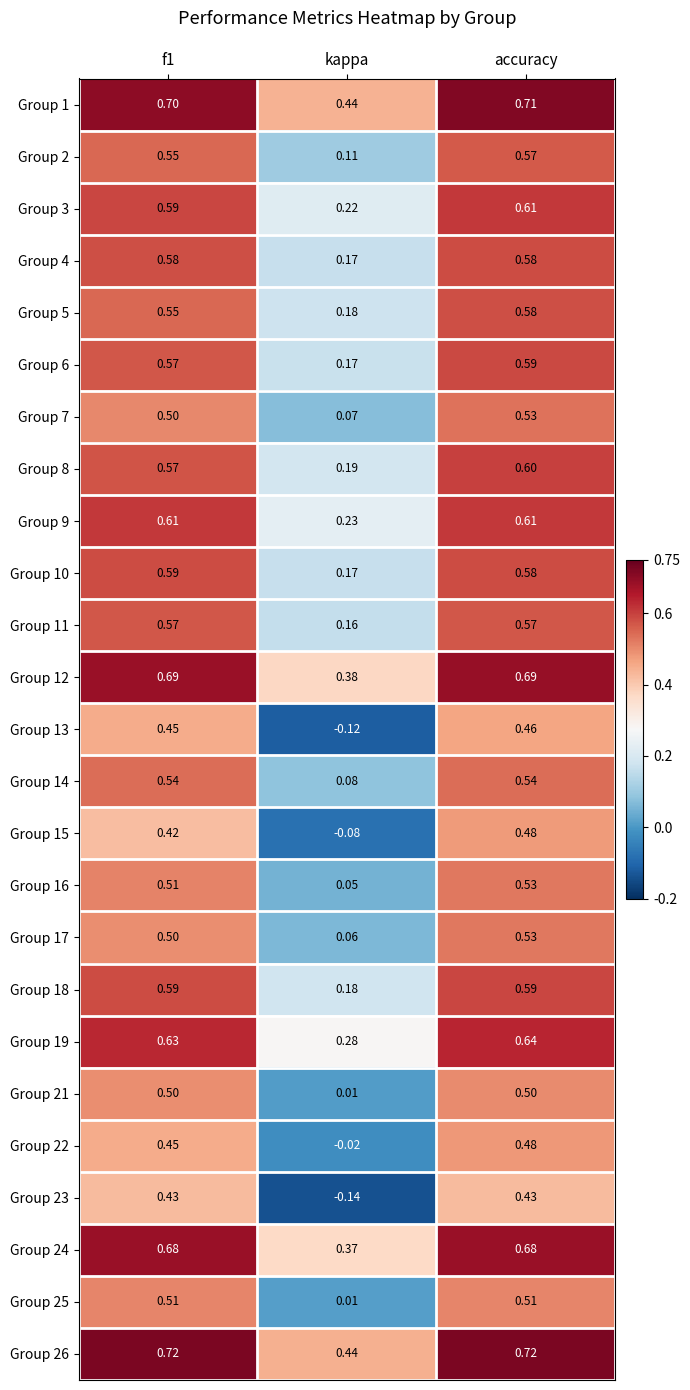

Is the value of Group 21 at kappa greater than the value of Group 16 at accuracy?

No